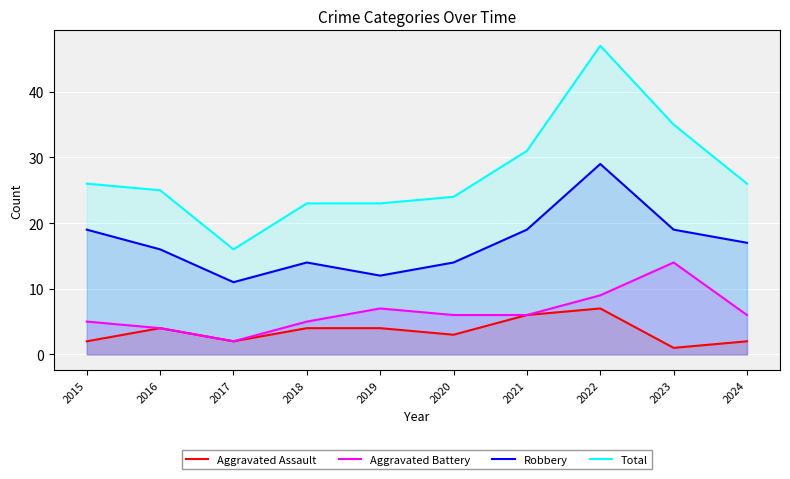

At which category does the chart reach its peak across all series?

2022